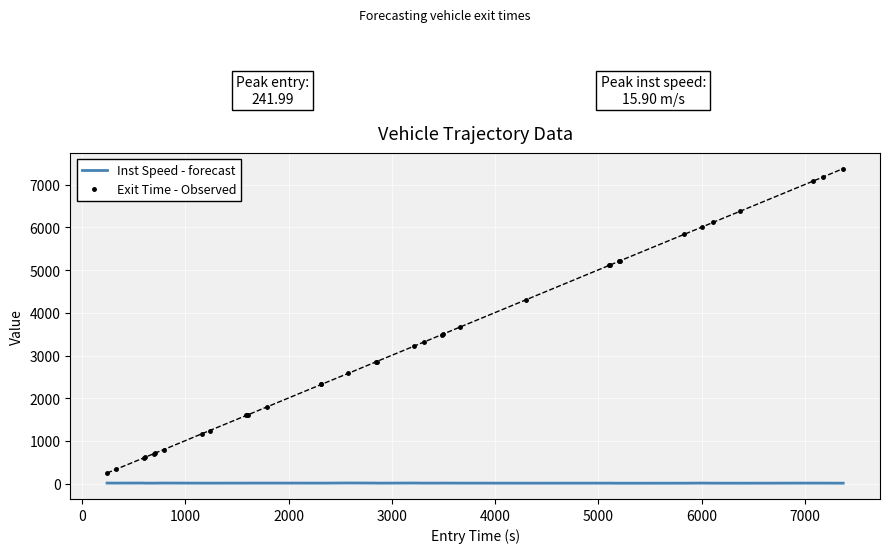

True or false: Inst Speed - forecast and Exit Time - Observed cross at least once.

False